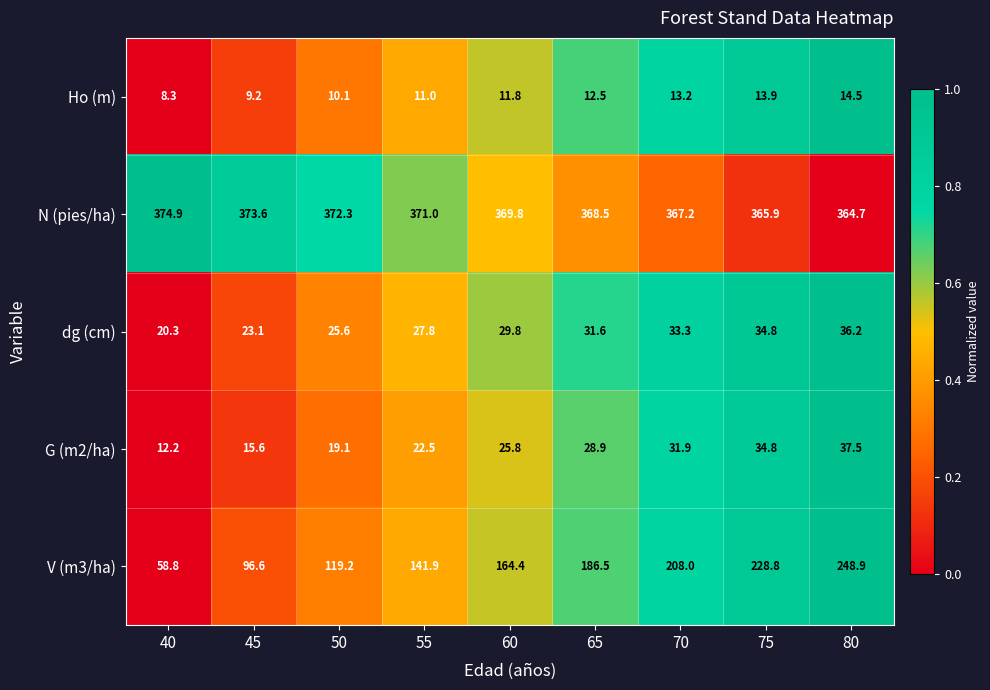

Which category has the lowest value across all series?

40